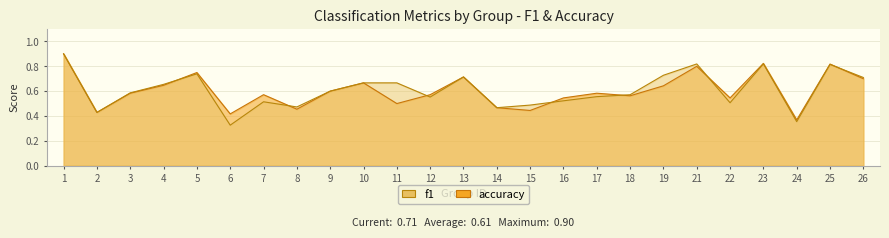

What is the greatest value displayed?

0.9